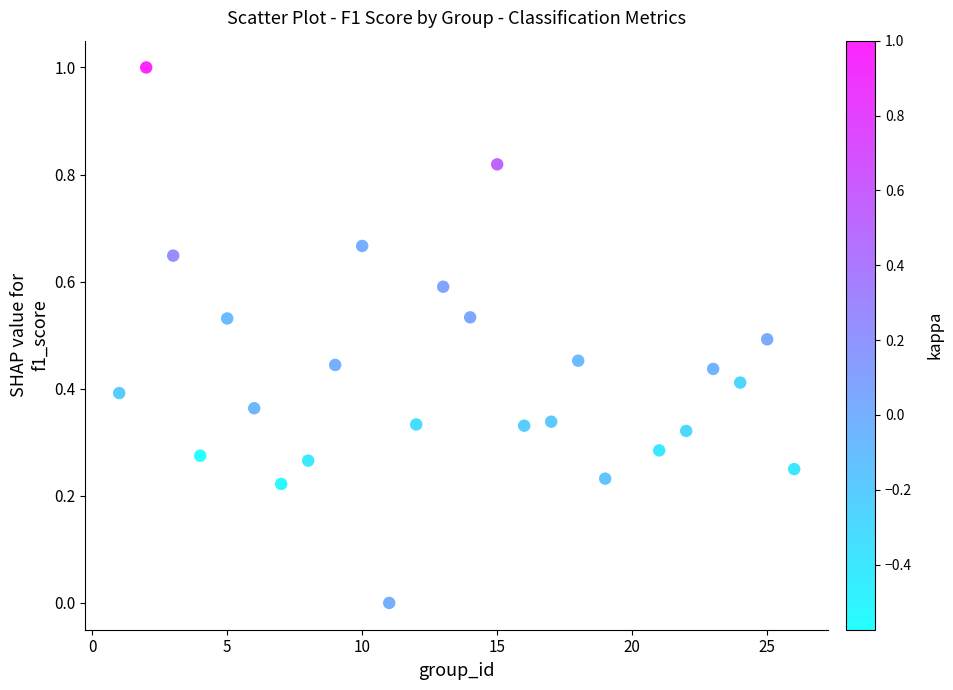

What is the range of Y values (max minus min)?

1.0